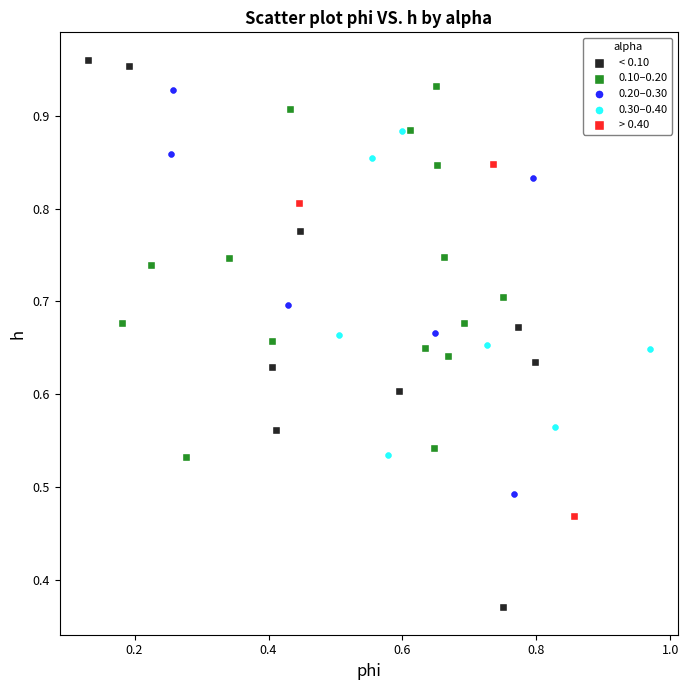

Which series reaches the minimum Y coordinate?

< 0.10